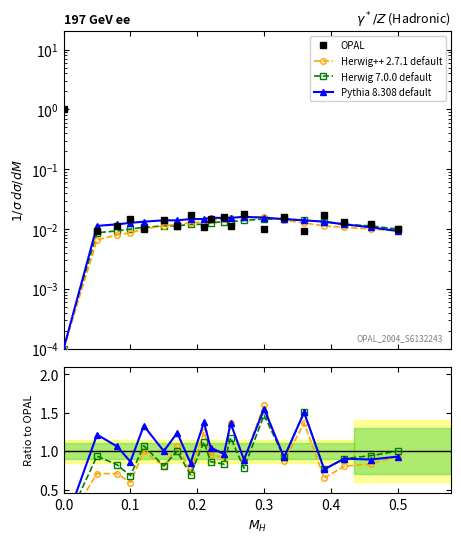

Which series has the largest total across all categories?

Pythia 8.308 default